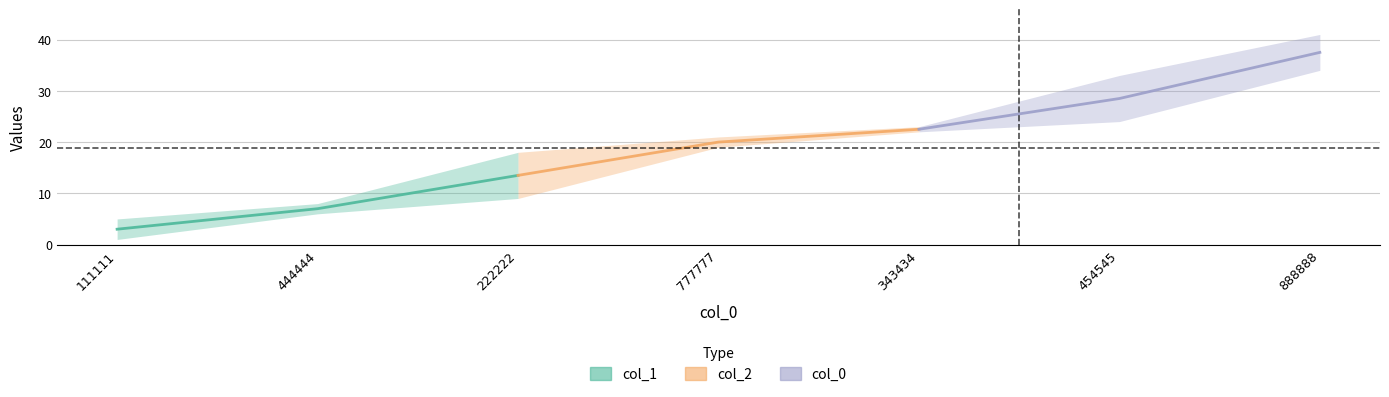

Is it true that col_2 equals 5.9 at 343434?

False